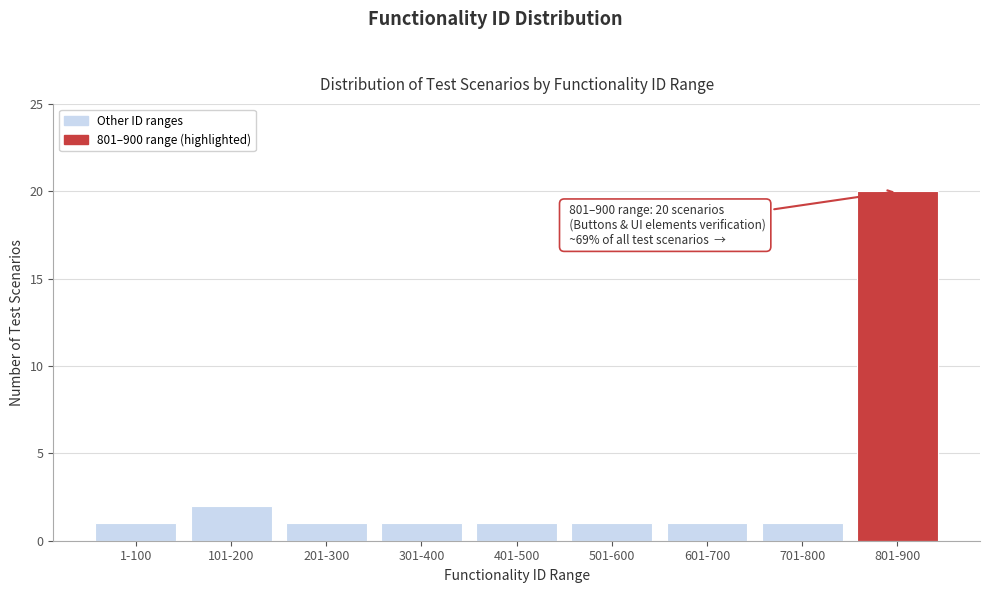

Reading right to left, extract all data points from this chart.

20	1	1	1	1	1	1	2	1